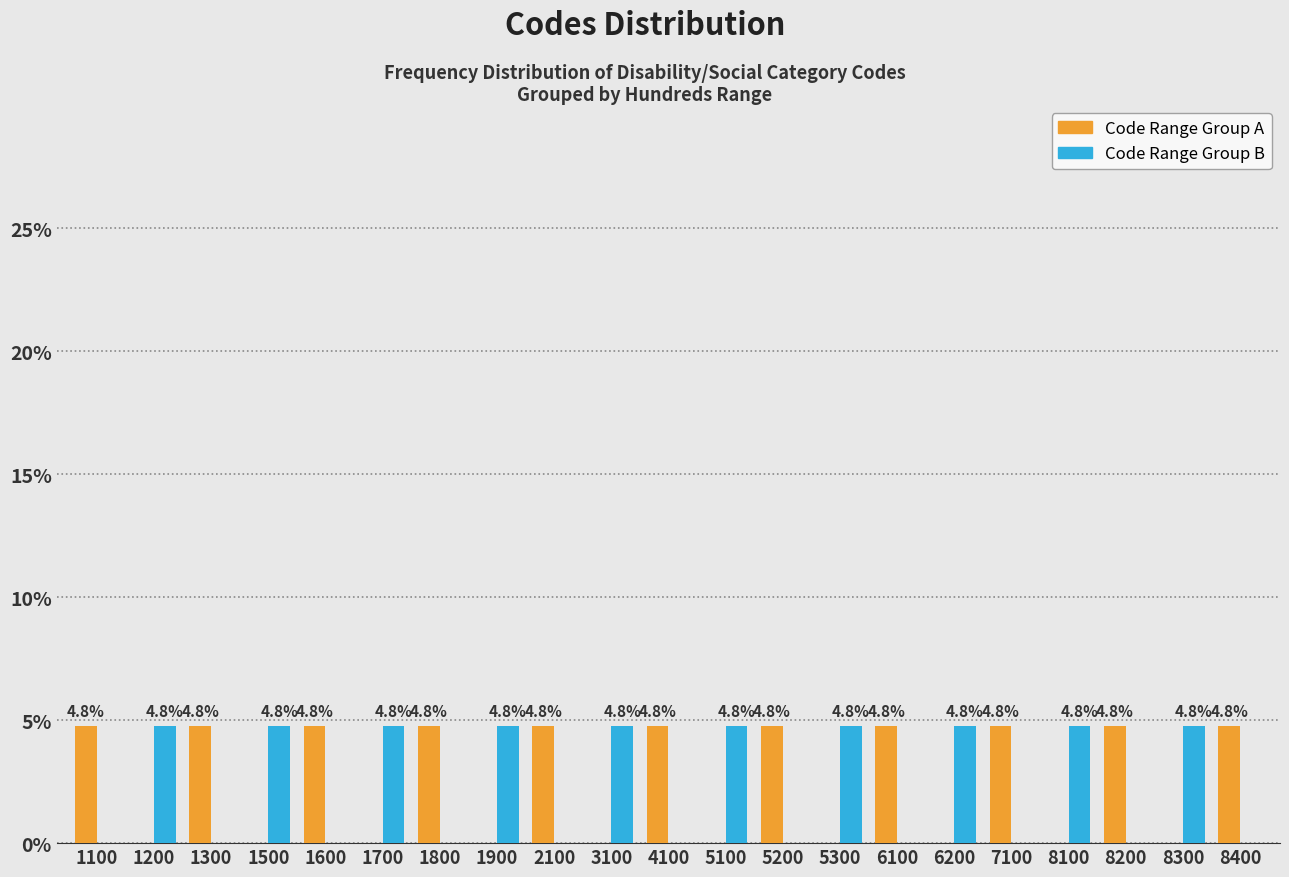

Reading left to right, list all the values displayed in this chart.

Code Range Group A: 1100=4.8	1200=0.0	1300=4.8	1500=0.0	1600=4.8	1700=0.0	1800=4.8	1900=0.0	2100=4.8	3100=0.0	4100=4.8	5100=0.0	5200=4.8	5300=0.0	6100=4.8	6200=0.0	7100=4.8	8100=0.0	8200=4.8	8300=0.0	8400=4.8
Code Range Group B: 1100=0.0	1200=4.8	1300=0.0	1500=4.8	1600=0.0	1700=4.8	1800=0.0	1900=4.8	2100=0.0	3100=4.8	4100=0.0	5100=4.8	5200=0.0	5300=4.8	6100=0.0	6200=4.8	7100=0.0	8100=4.8	8200=0.0	8300=4.8	8400=0.0